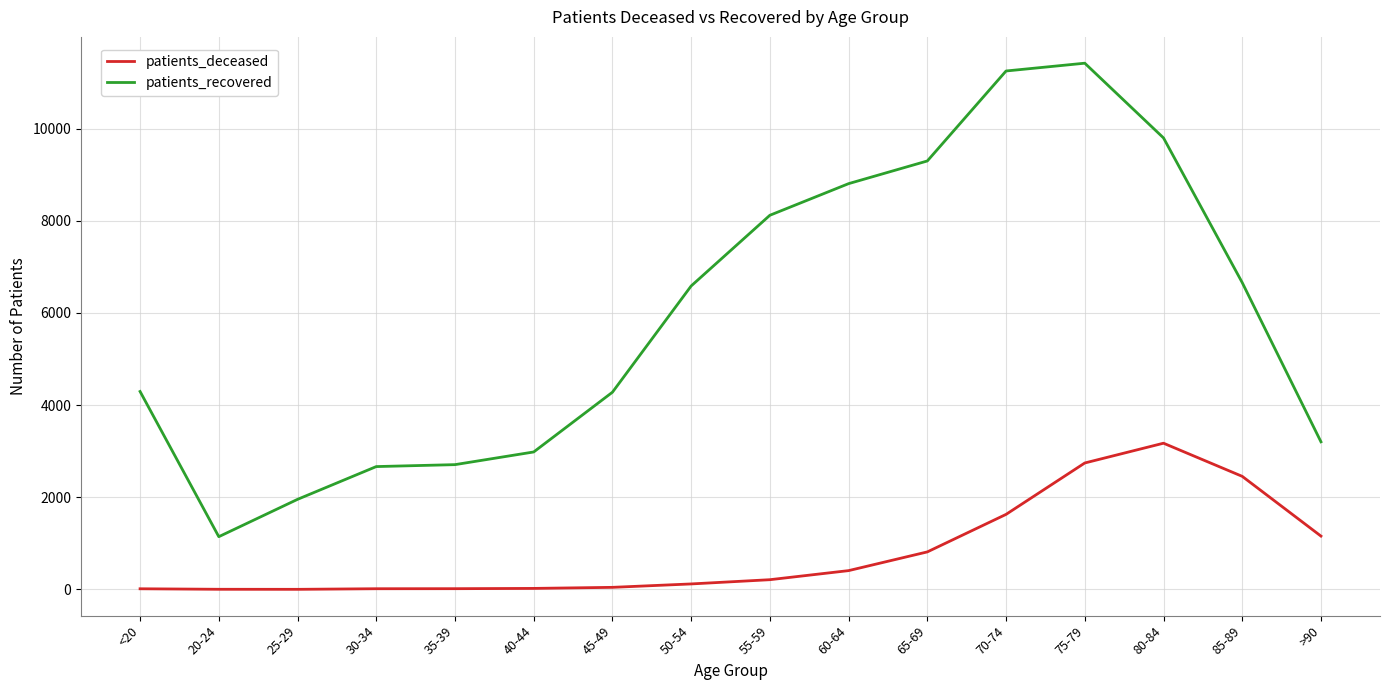

List the series in order of their peak value, highest first.

patients_recovered, patients_deceased